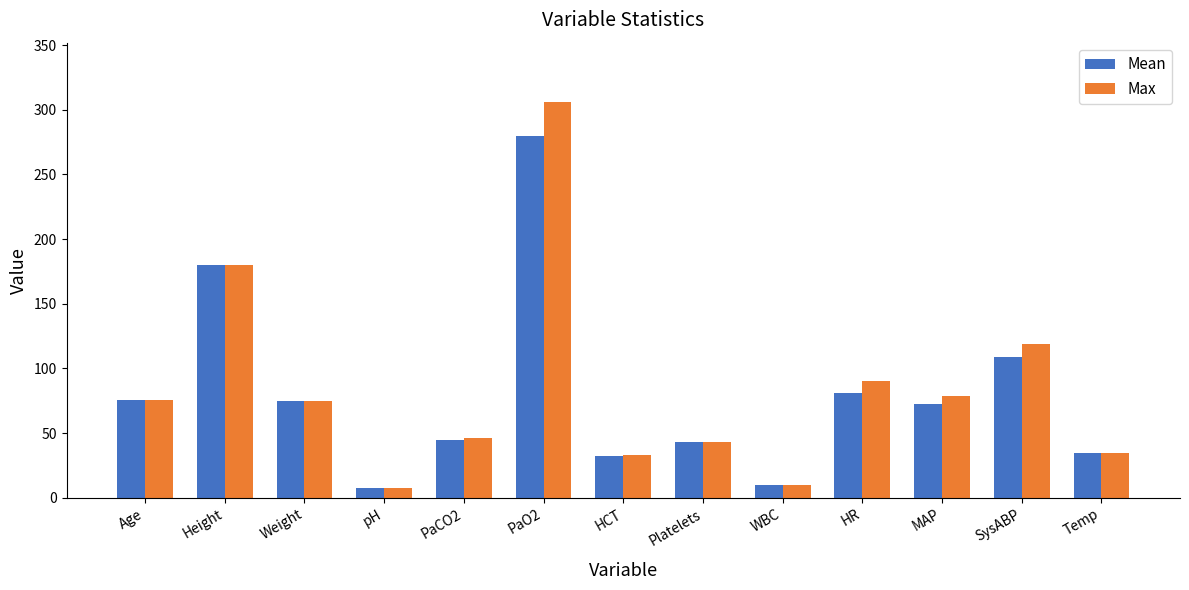

How many data points in Max are less than 74?

6